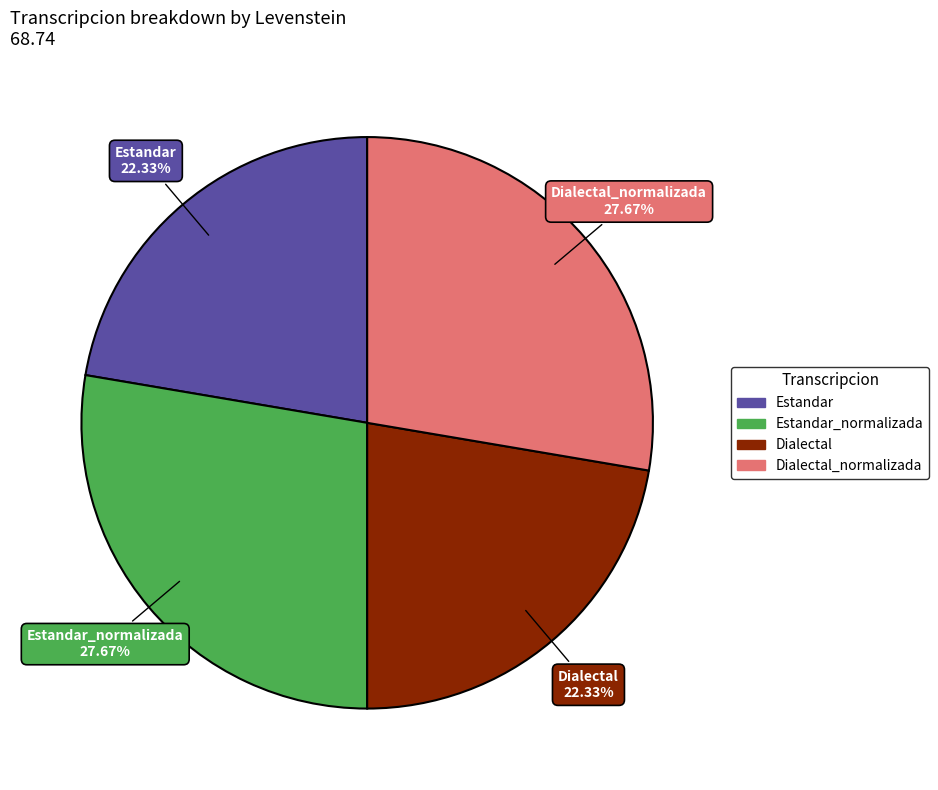

Is there any slice that represents more than half of the pie?

No